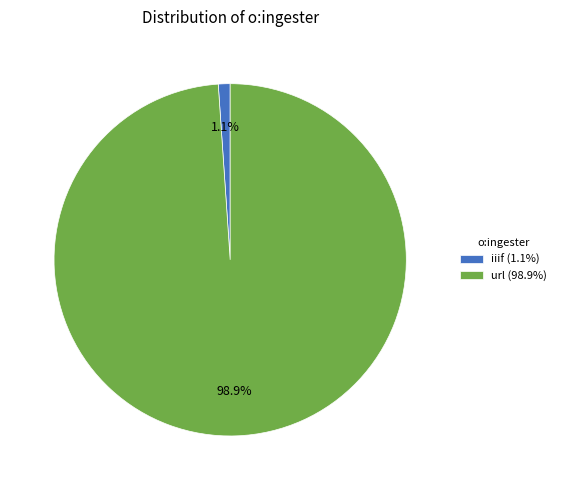

Rank the categories by value from lowest to highest.

iiif, url